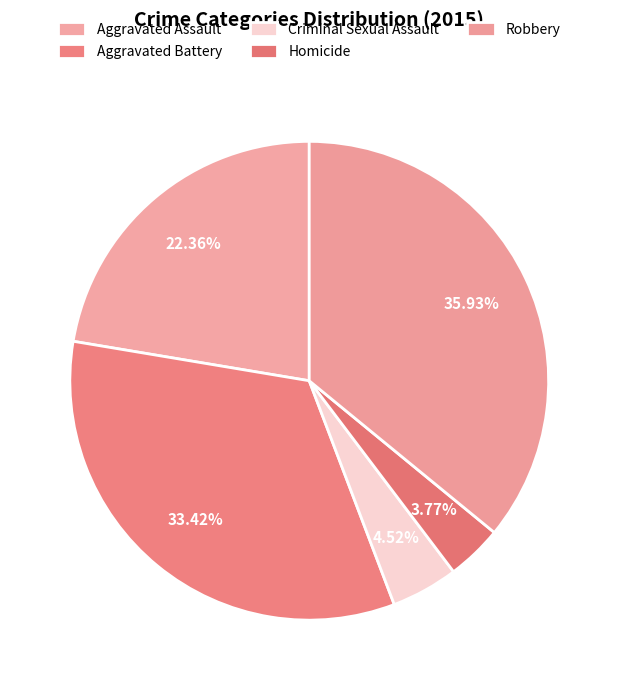

Which slice is the largest?

Robbery